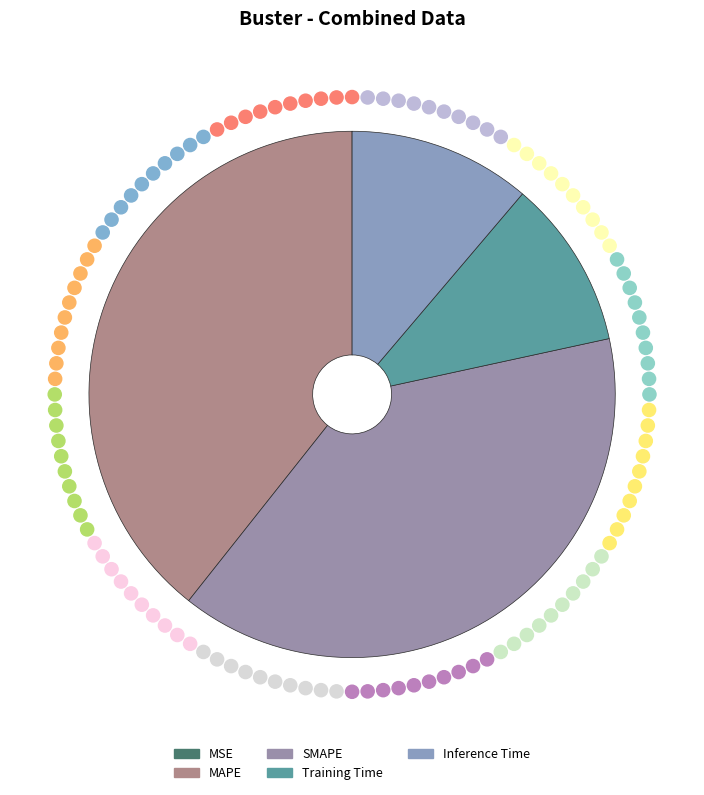

Is there a majority slice in this chart?

No